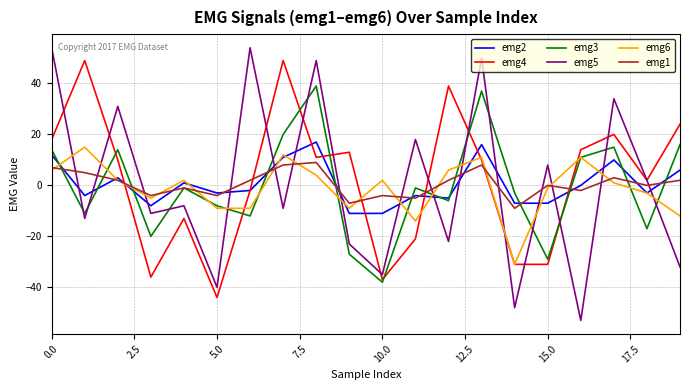

In emg4, how many points are higher than both neighbors (excluding endpoints)?

6